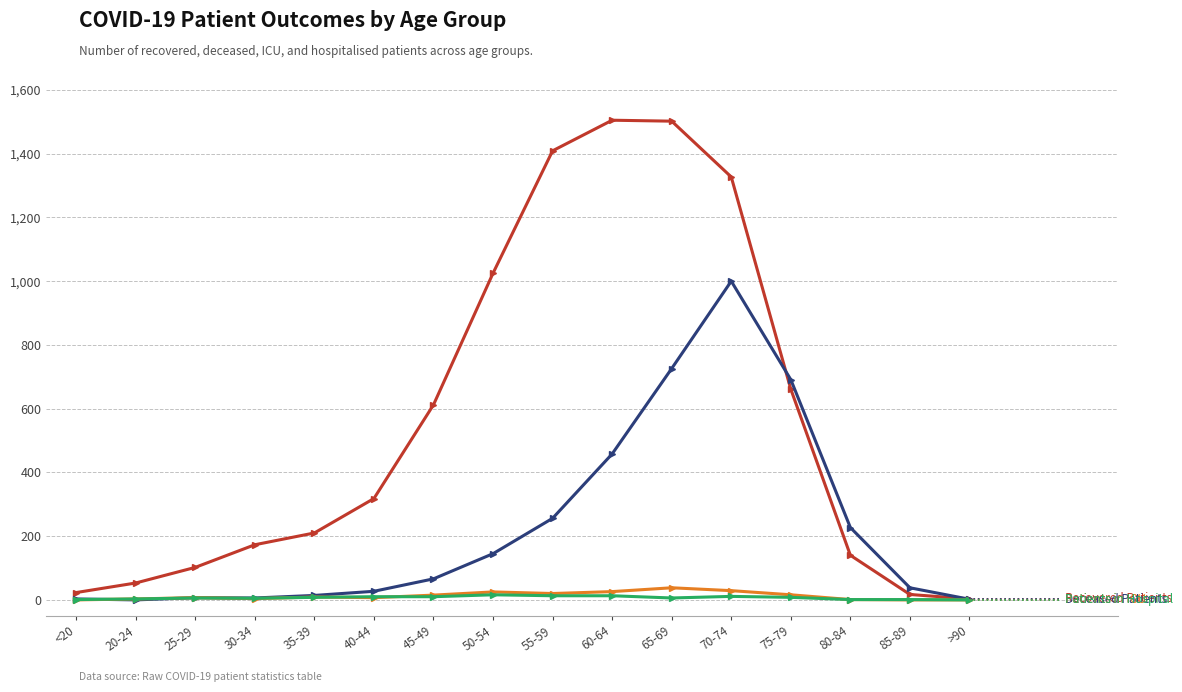

What is the maximum value shown in the chart?

1505